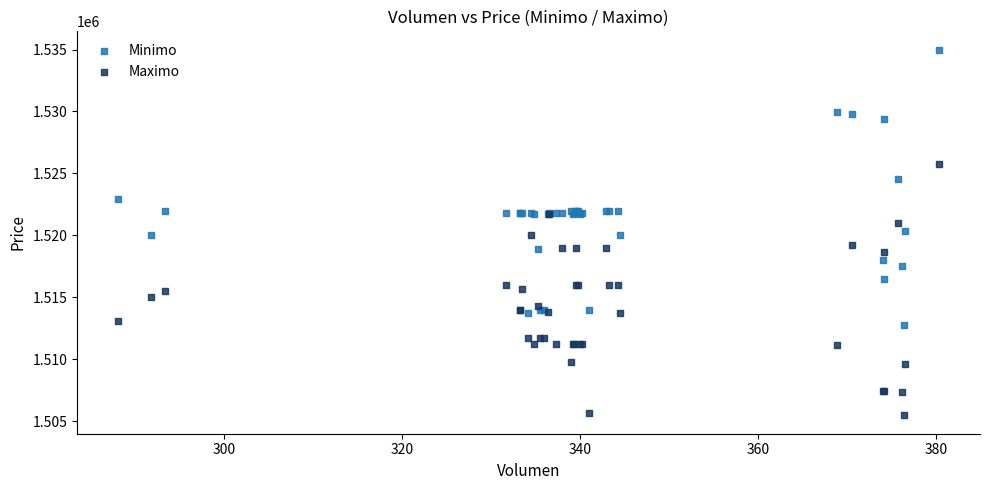

Which series has the widest spread of Y values?

Minimo